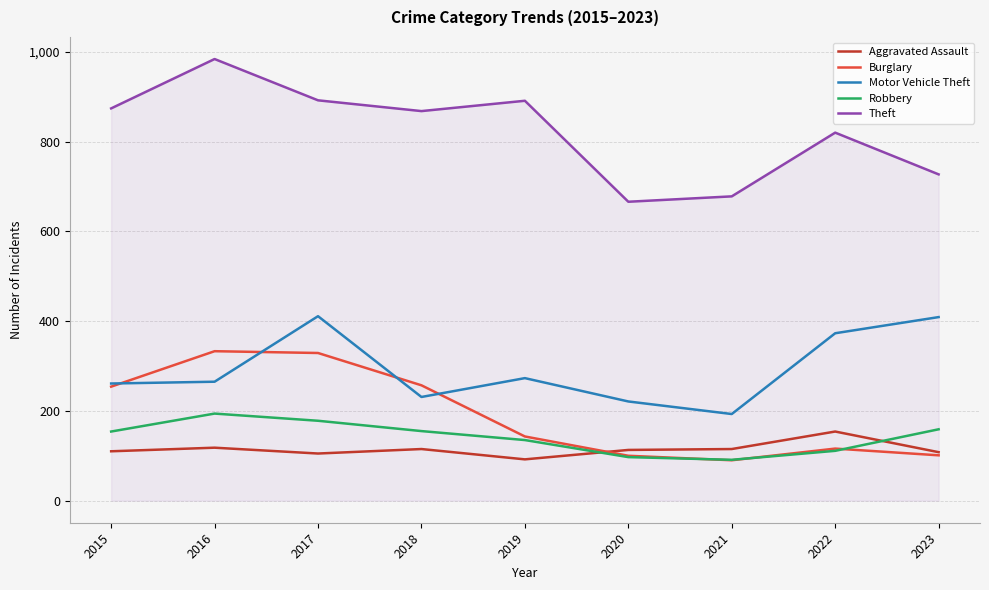

True or false: Theft and Robbery intersect in this chart.

False